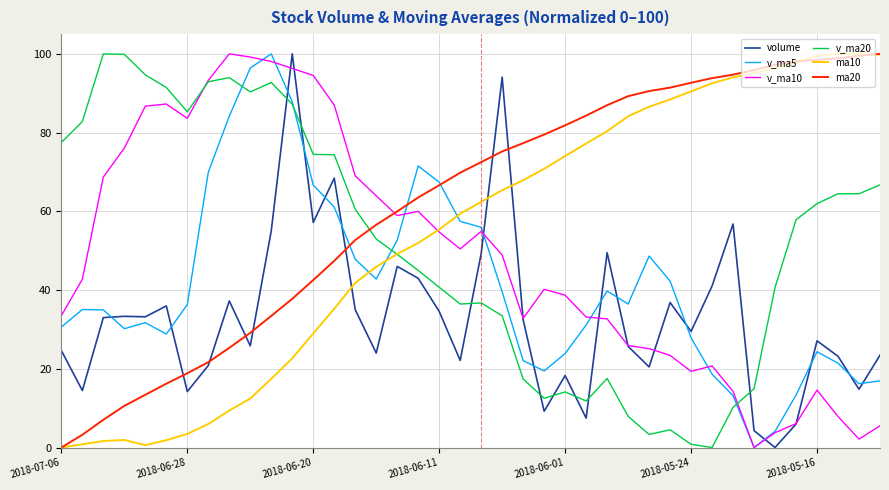

What is the maximum value shown in the chart?

100.0